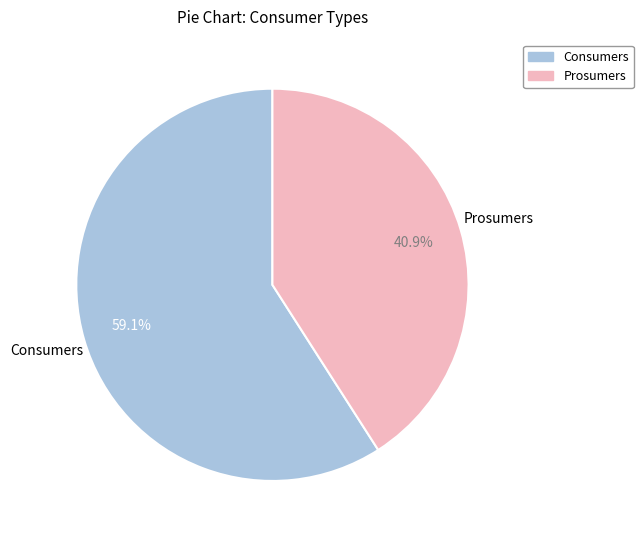

Which slice is the smallest?

Prosumers